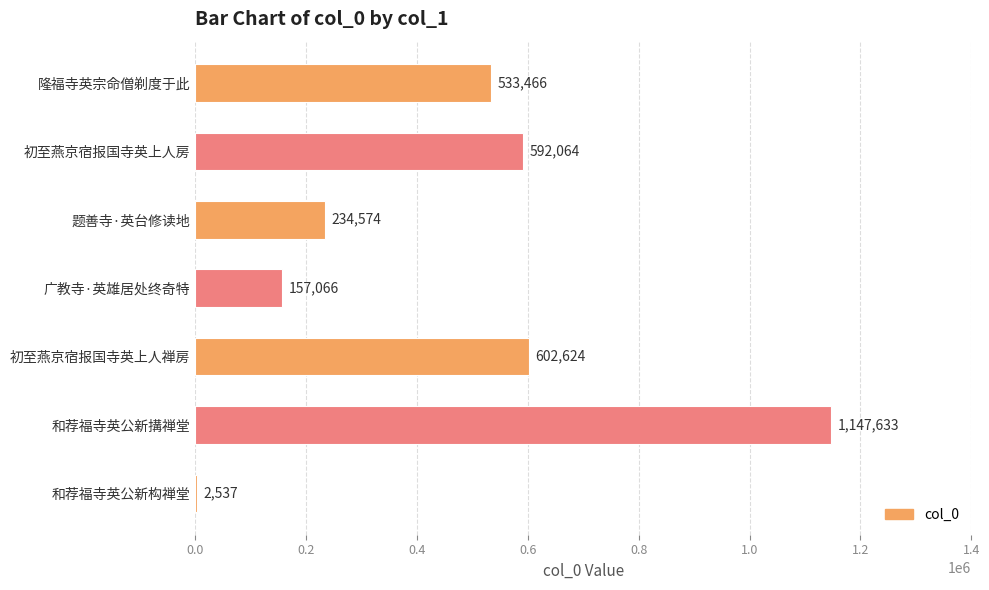

At which category does the chart reach its peak across all series?

和荐福寺英公新搆禅堂